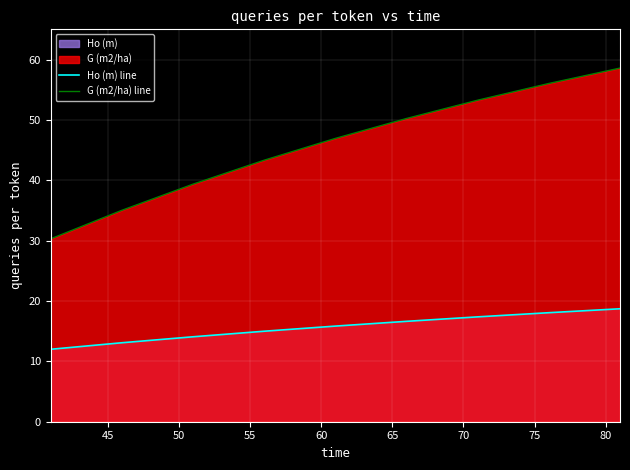

True or false: G (m2/ha) line has more than 1 points higher than both neighbors.

False